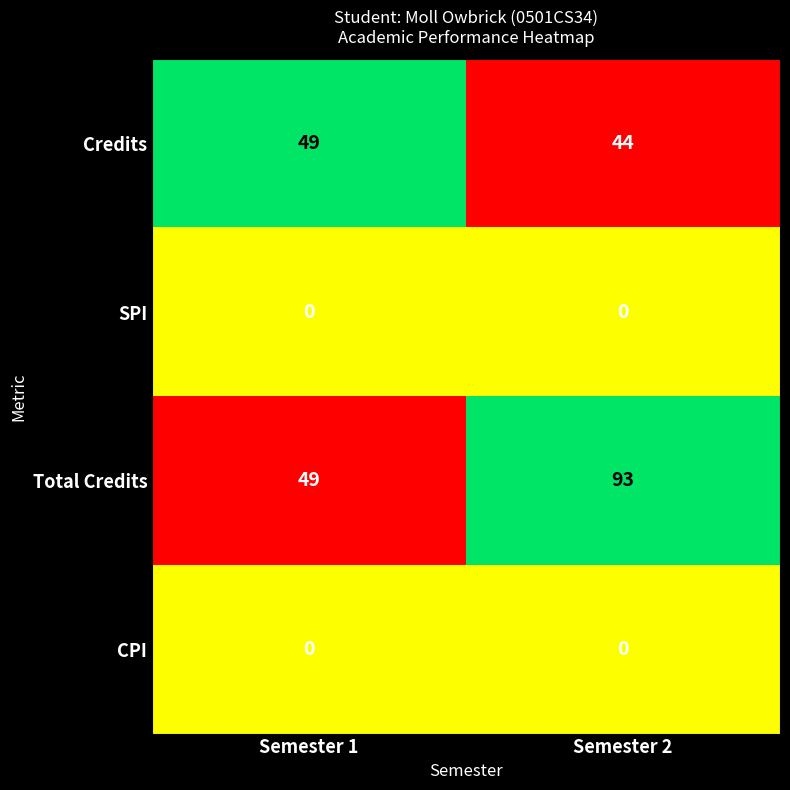

Reading left to right, extract all data points from this chart.

Credits: Semester 1=49	Semester 2=44
SPI: Semester 1=0	Semester 2=0
Total Credits: Semester 1=49	Semester 2=93
CPI: Semester 1=0	Semester 2=0